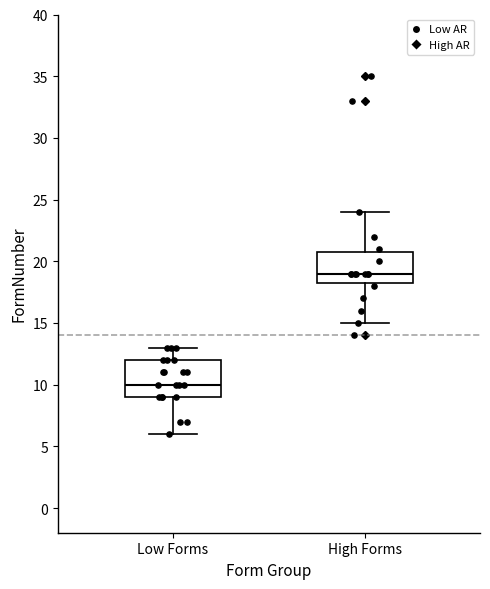

Comparing the boxes themselves (not the whiskers), which one is the tallest?

Low Forms